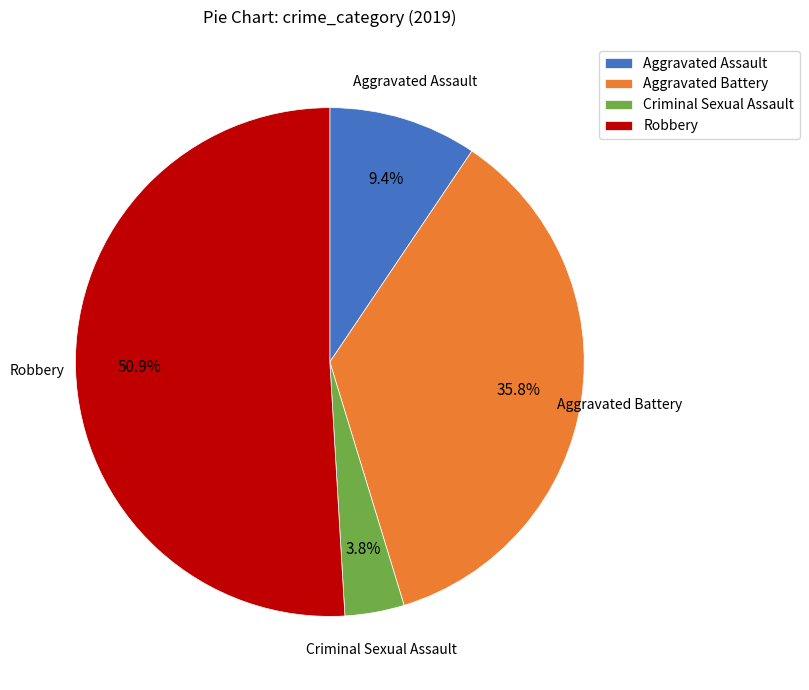

To the nearest percent, what percentage of the pie is Robbery?

51%